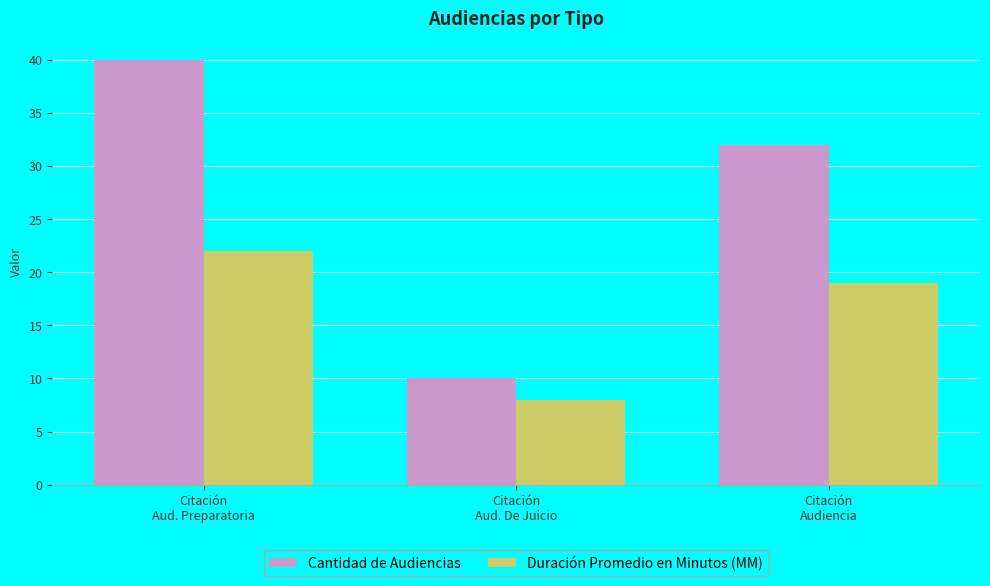

What is the label of the 1st bar from the left?

Citación
Aud. Preparatoria